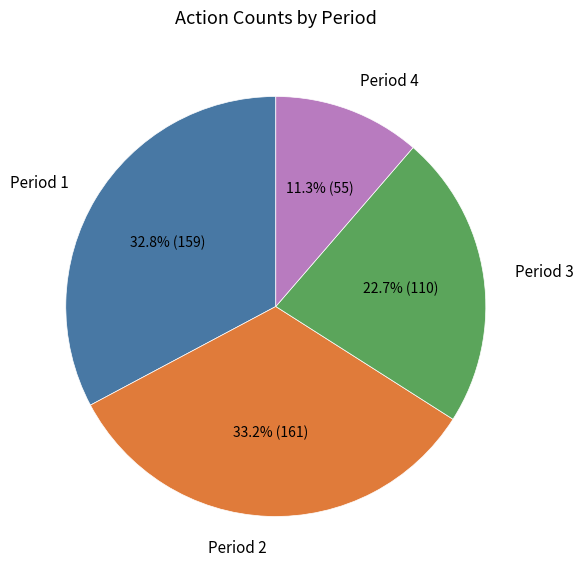

The Period 4 slice represents 24% of the pie. True or false?

False